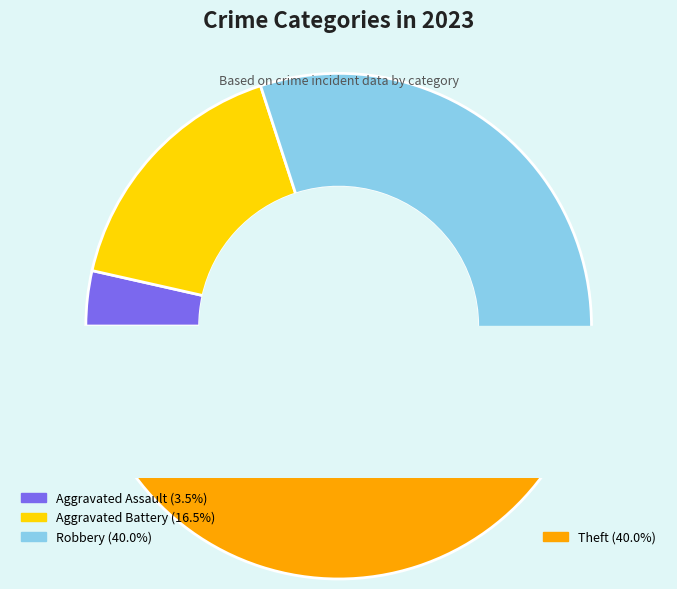

To the nearest percent, what portion does Theft represent?

40%